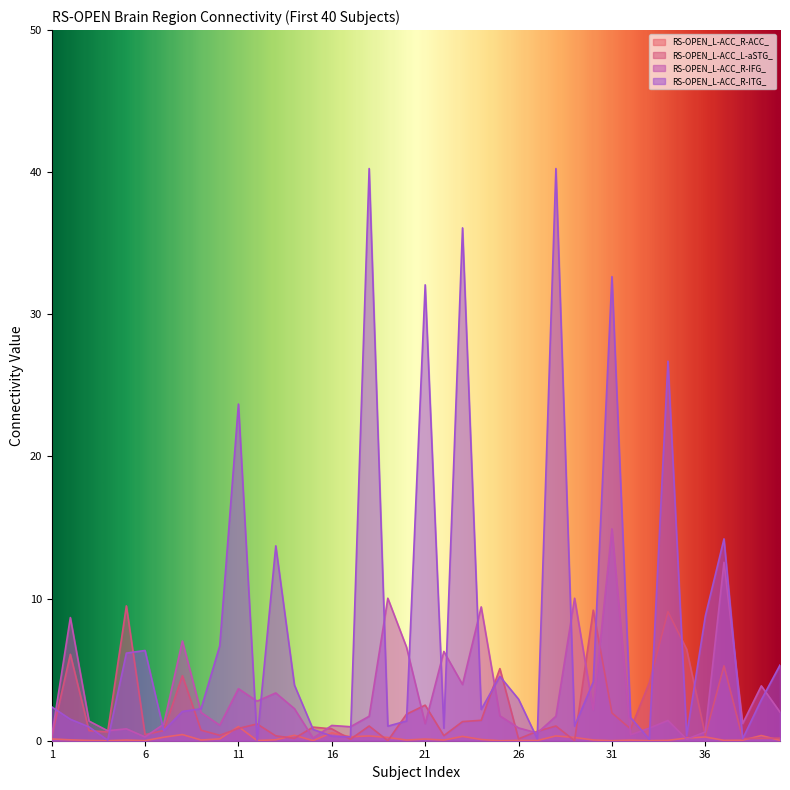

Which series has the largest total across all categories?

RS-OPEN_L-ACC_R-ITG_